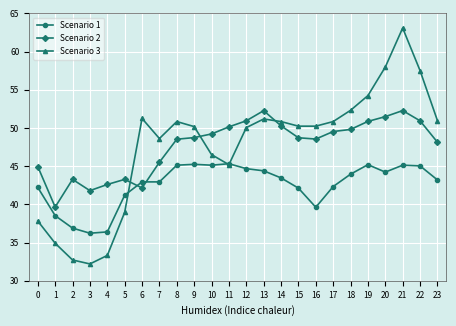

Is it true that Scenario 2 equals 23.5 at 22?

False